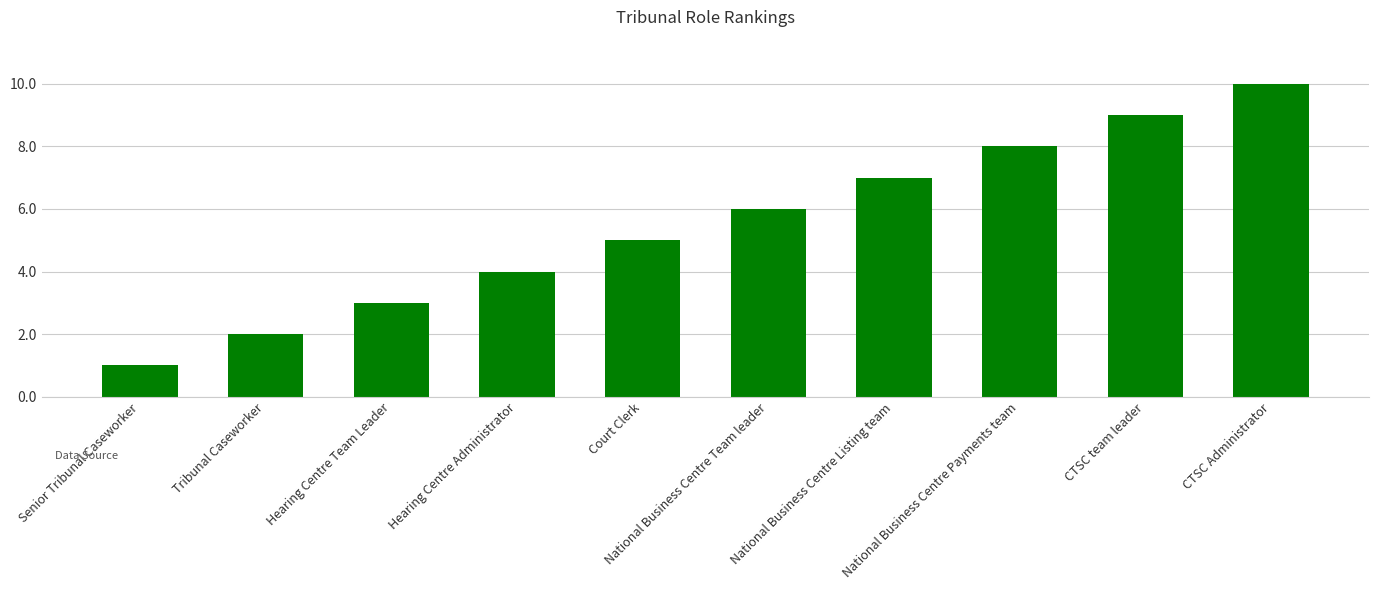

The chart shows a value of 6 at National Business Centre Team leader. True or false?

True